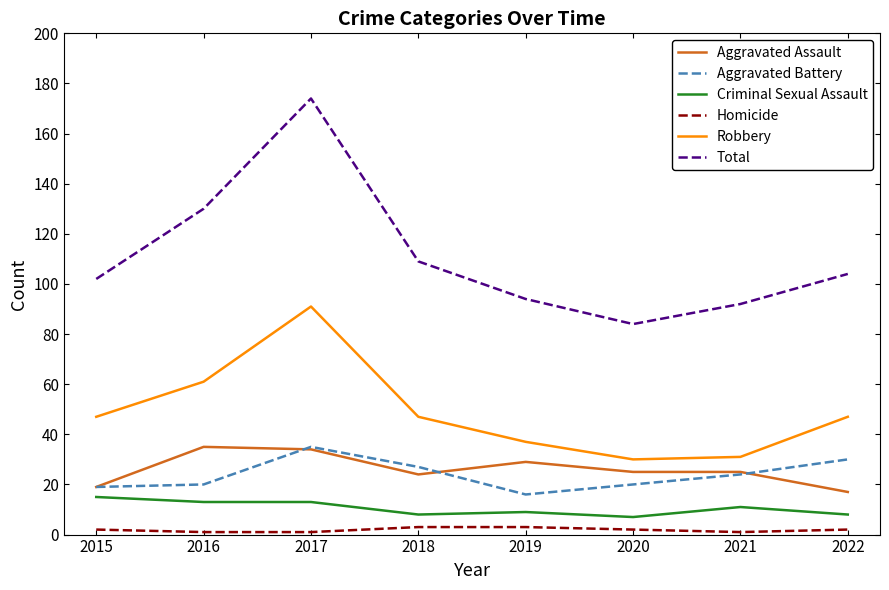

At which label does Aggravated Assault first exceed 25?

2016